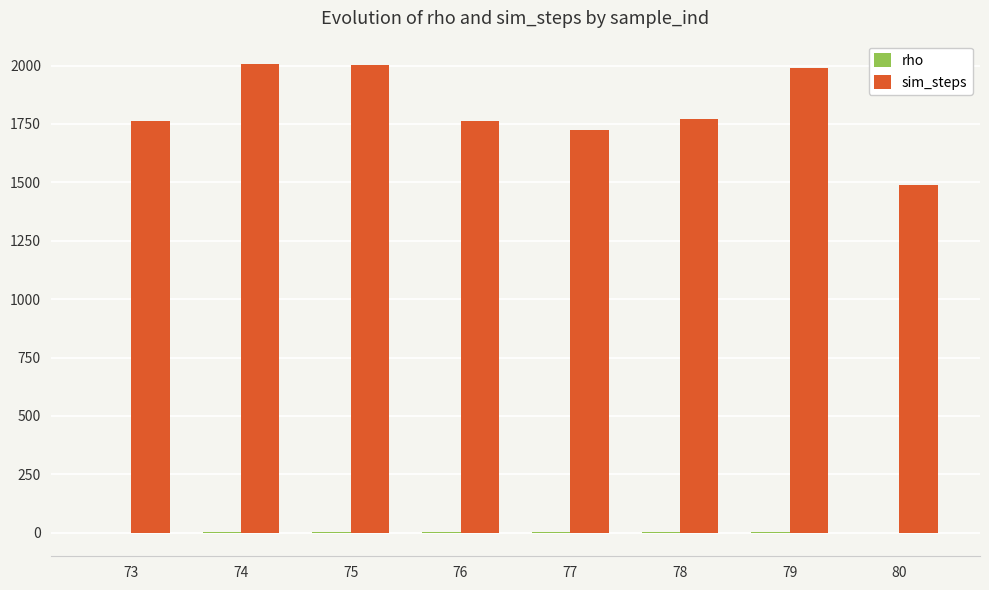

True or false: sim_steps has a value of 956.1 at 77.

False